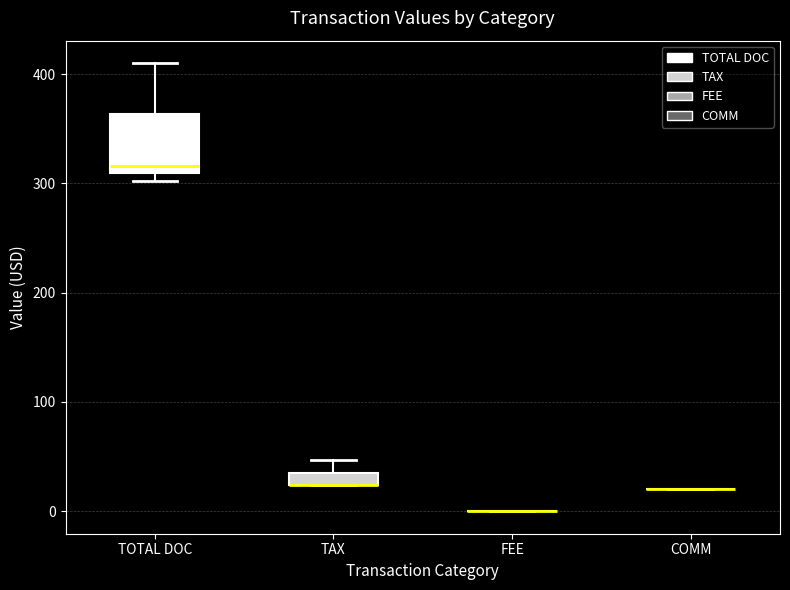

Where does the upper whisker of the box for TOTAL DOC end on the y-axis? The values are not printed on the chart, so give them approximately, as read against the axis.

410